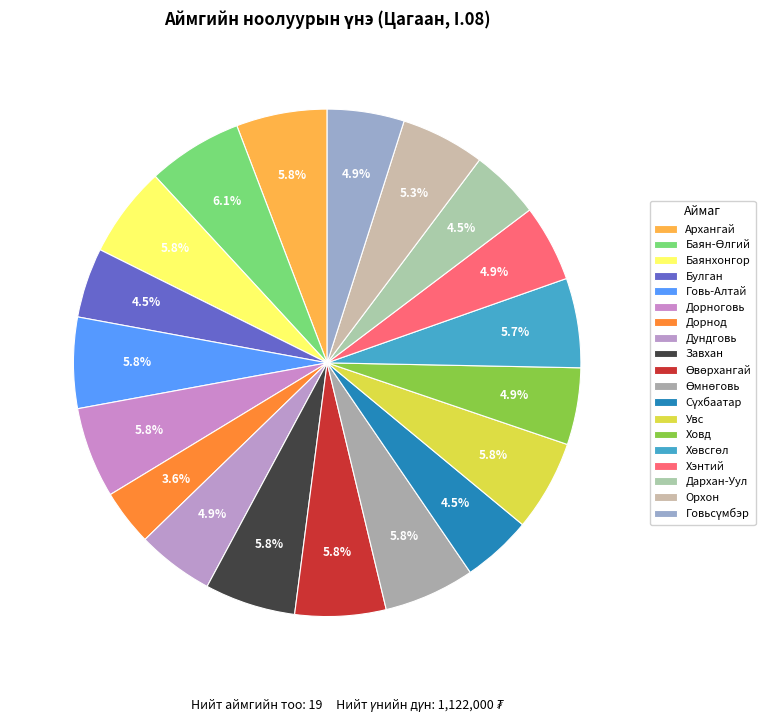

How many slices are in this pie chart?

19